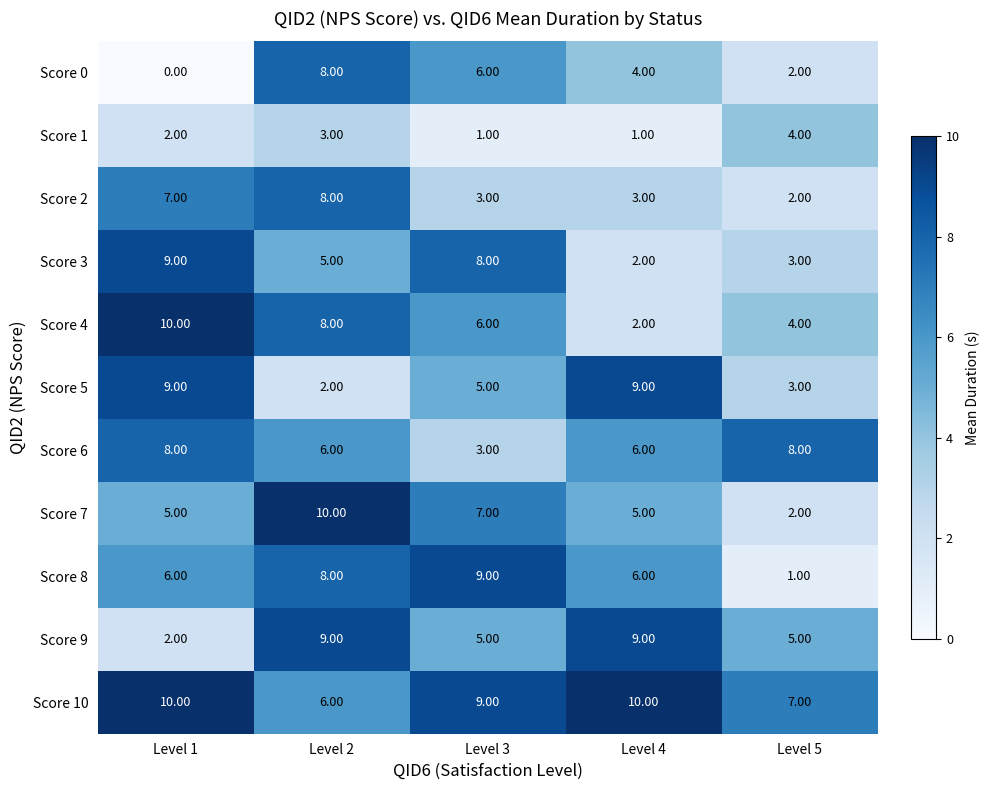

At how many categories does at least one series exceed 1?

5